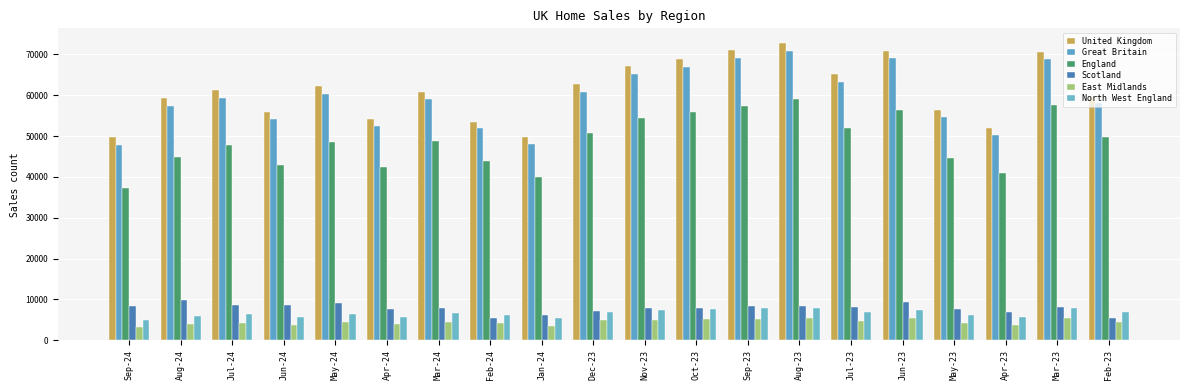

Which label corresponds to the smallest value in the chart?

Sep-24